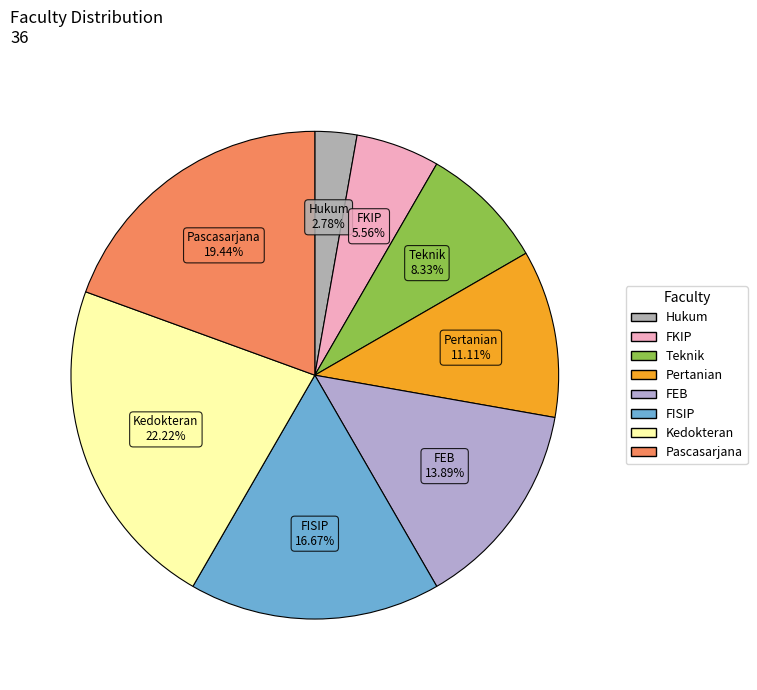

What is the ratio of the value at Kedokteran to the value at Pertanian?

2.0